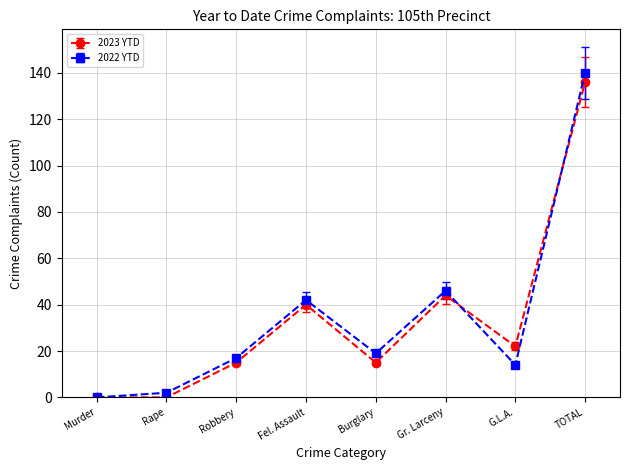

What is the maximum value for 2023 YTD?

136